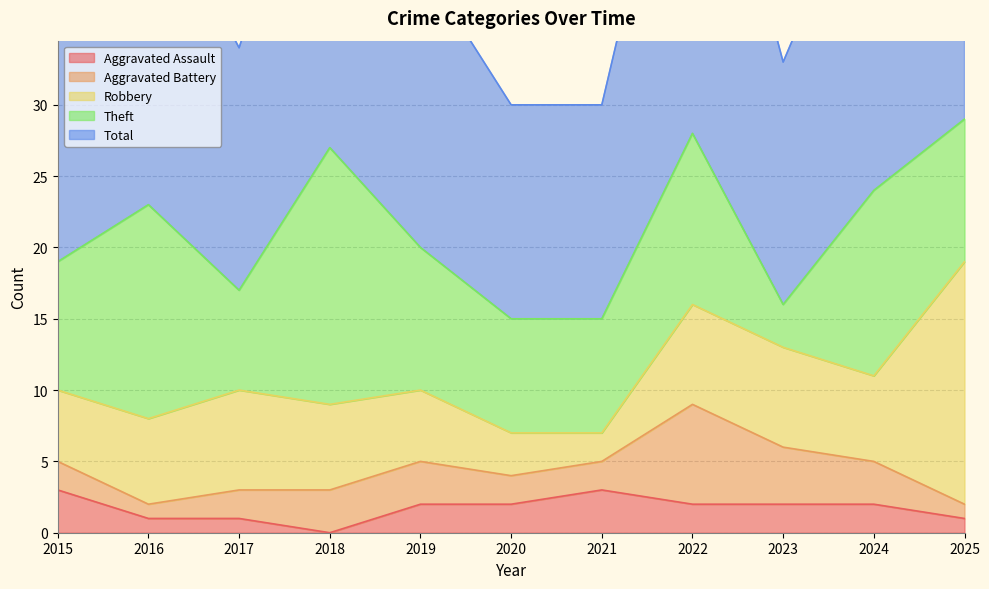

What are all the series names shown in the legend?

Aggravated Assault, Aggravated Battery, Robbery, Theft, Total